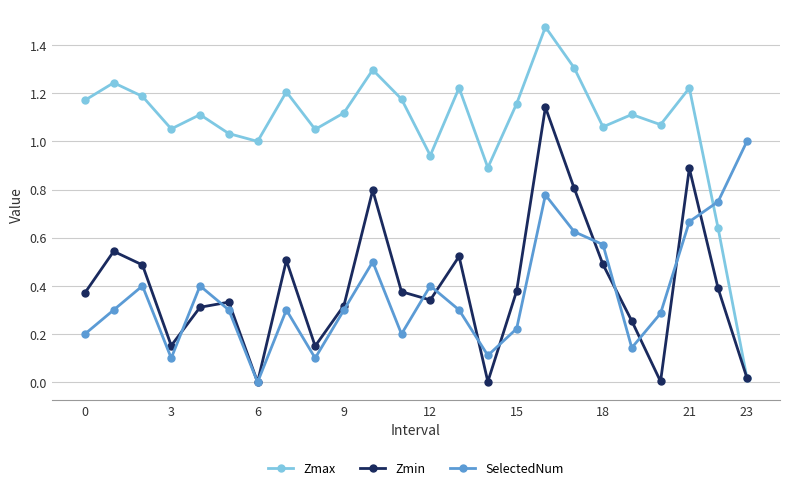

Which series has the largest total across all categories?

Zmax